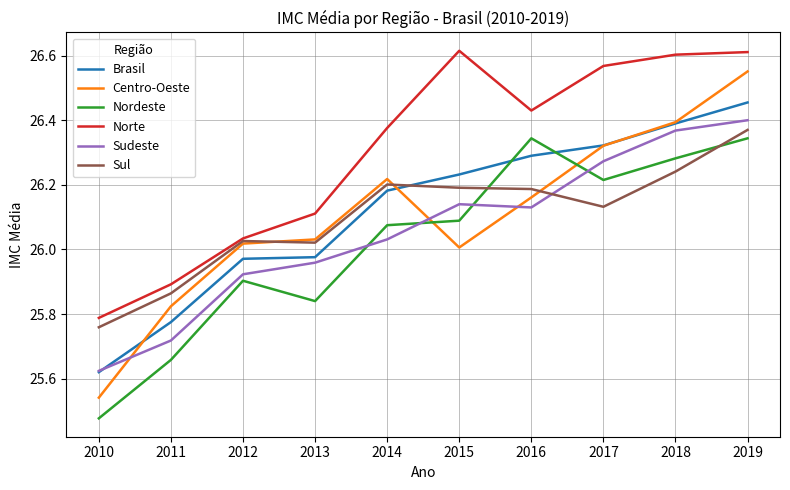

Where is Nordeste nearest to the value 25?

2010